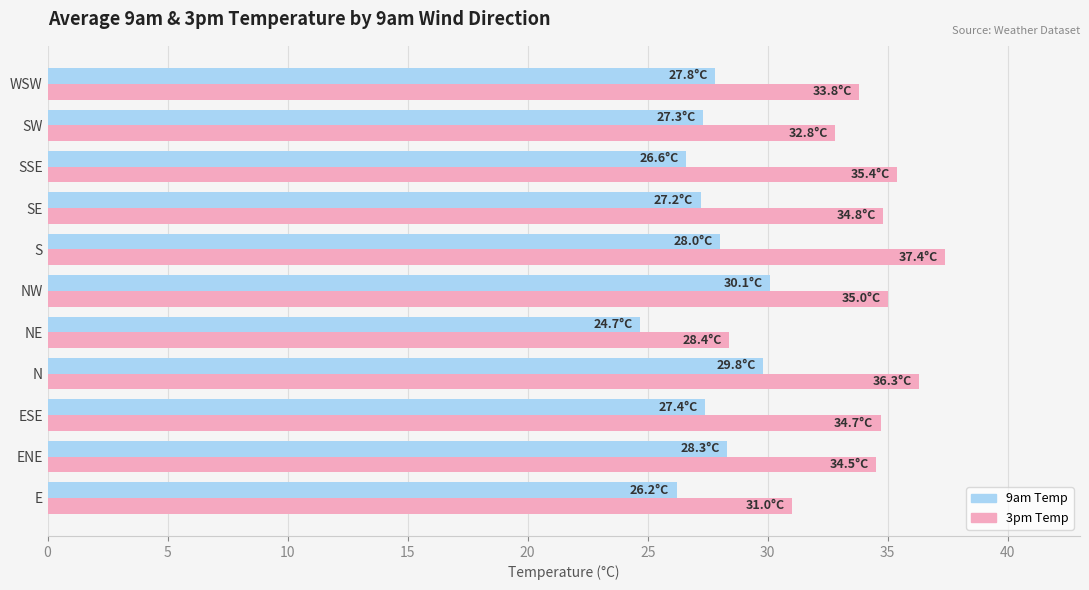

Which label corresponds to the largest value in the chart?

S